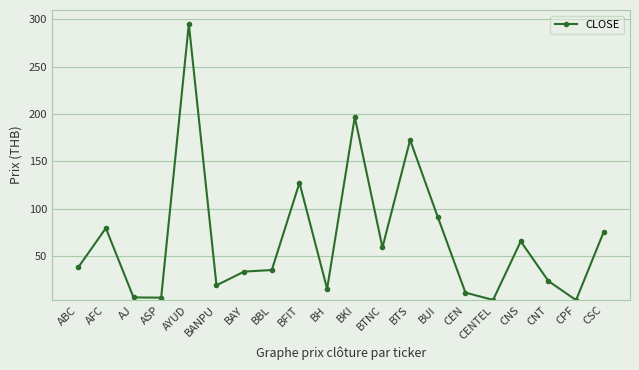

What is the change in value from AFC to CEN?

-68.1